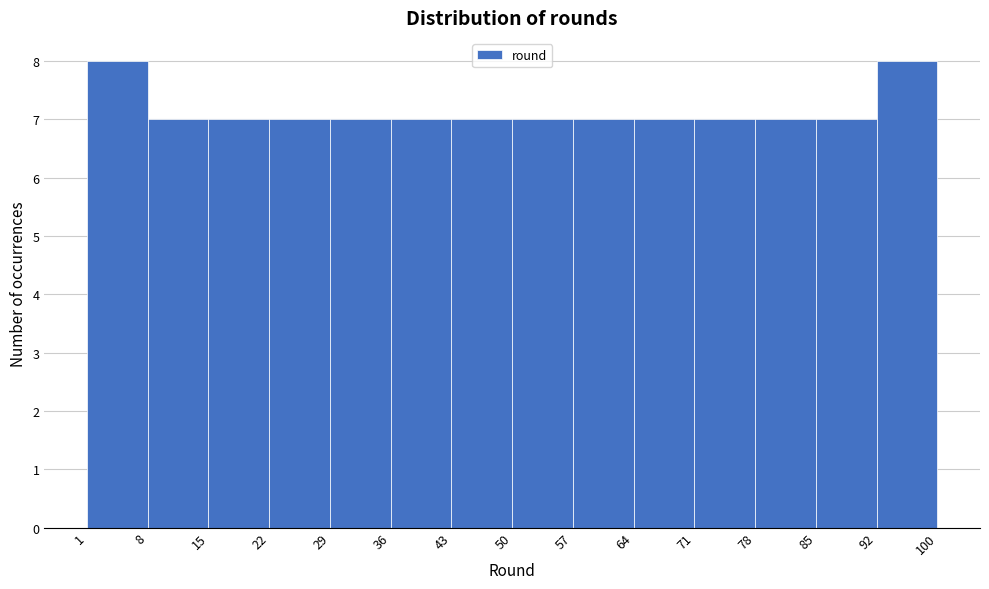

How tall is the bar that spans 92 to 100 on the x-axis? The values are not printed on the chart, so give them approximately, as read against the axis.

8